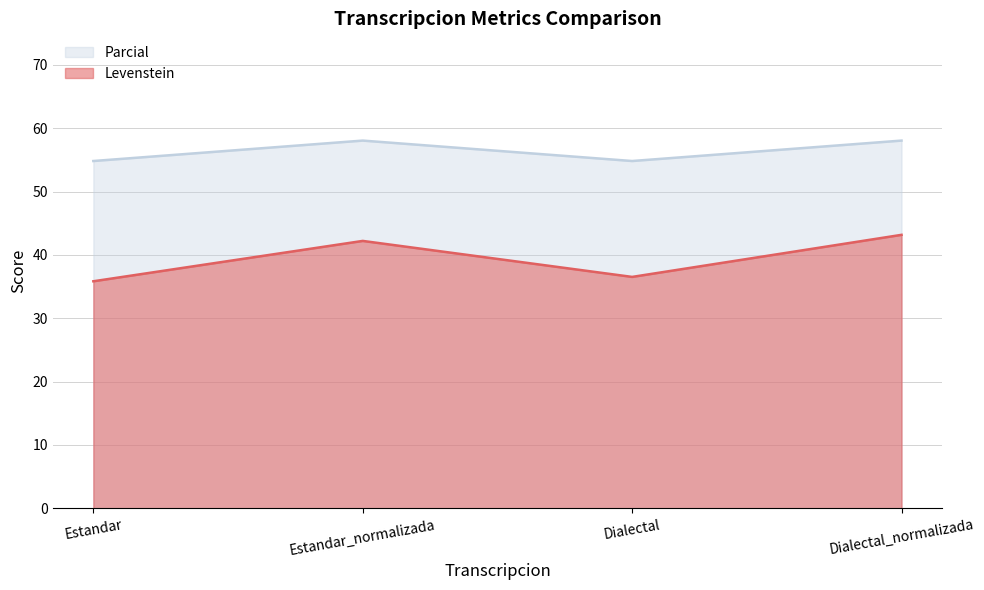

Where does the Parcial series first go above 58?

Estandar_normalizada